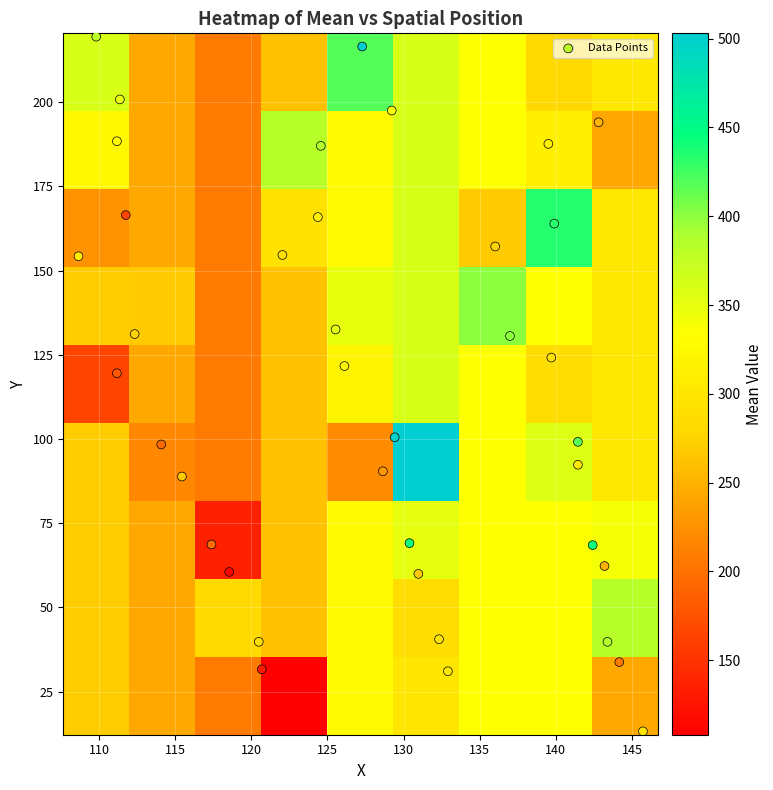

At which category does the chart reach its minimum across all series?

30